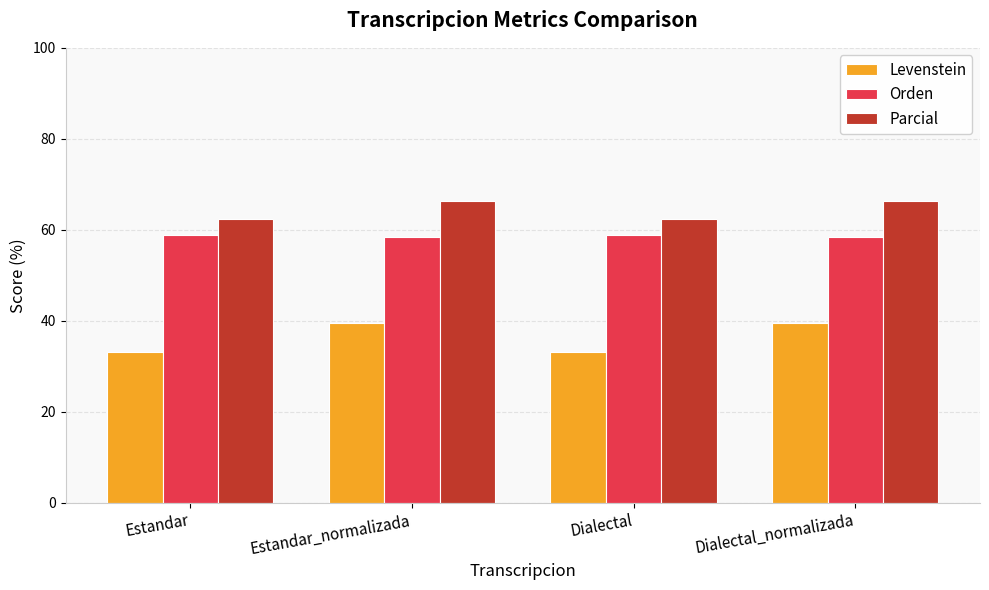

What position from the left is Dialectal?

3